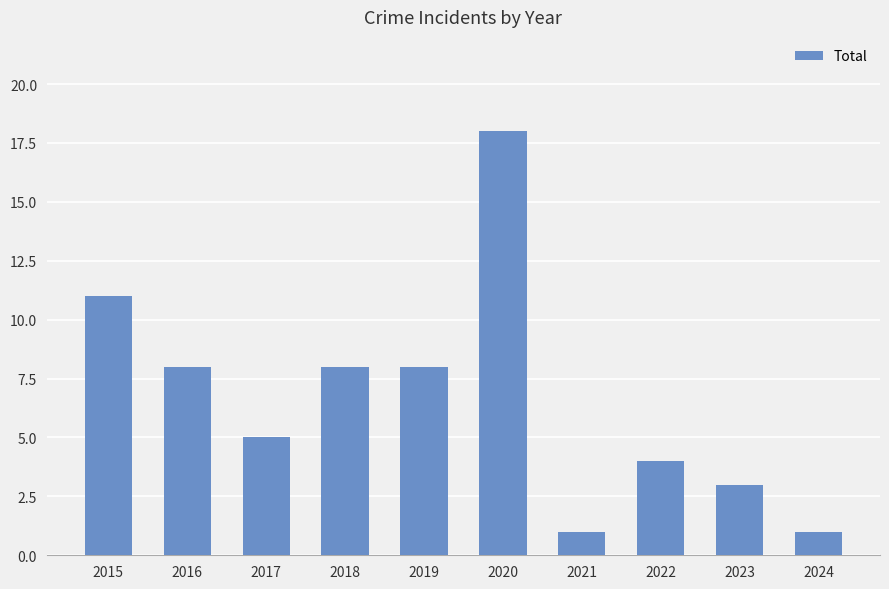

Which category has the highest value across all series?

2020